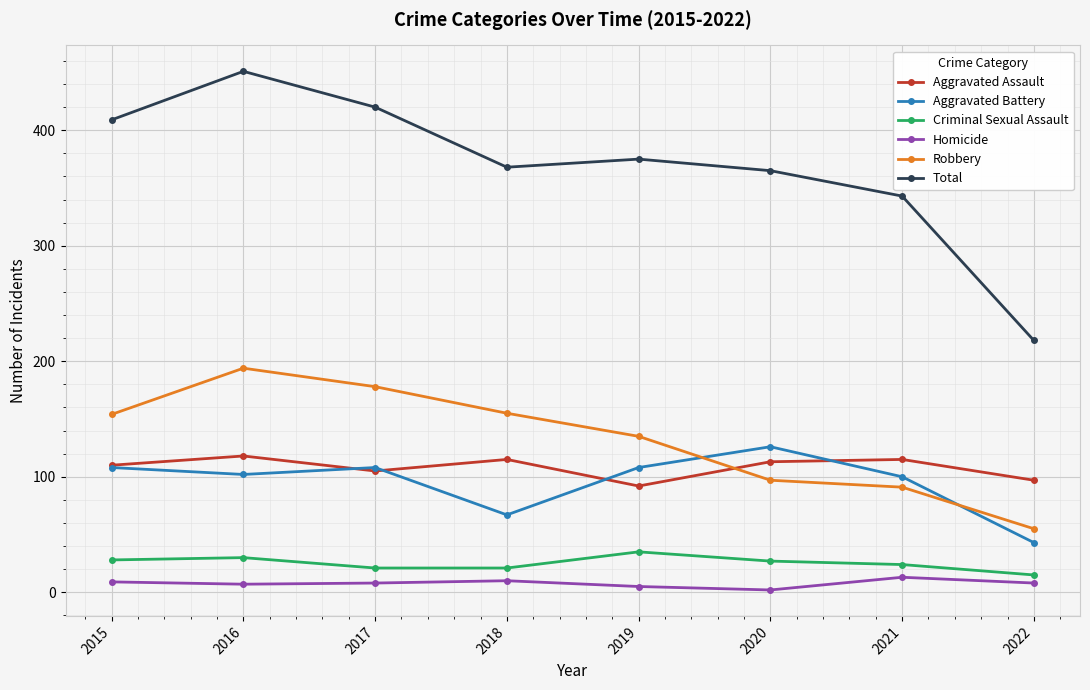

True or false: Aggravated Battery has more than 1 interior local peaks.

True